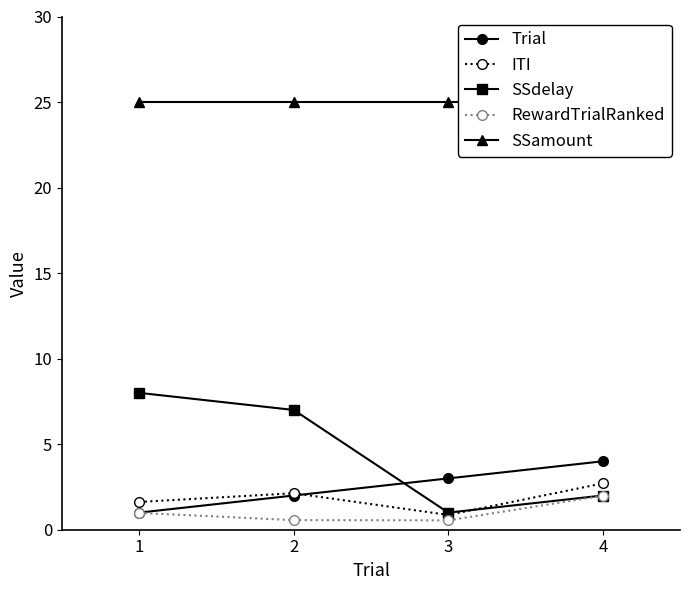

The value of Trial at 3 is 4.2. True or false?

False